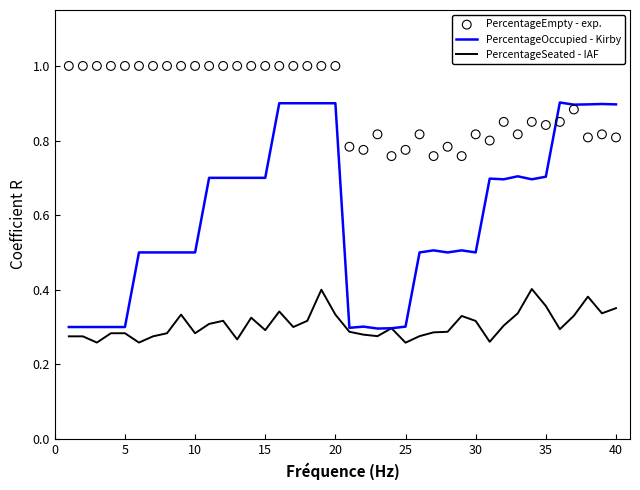

What are all the series names shown in the legend?

PercentageOccupied - Kirby, PercentageSeated - IAF, PercentageEmpty - exp.